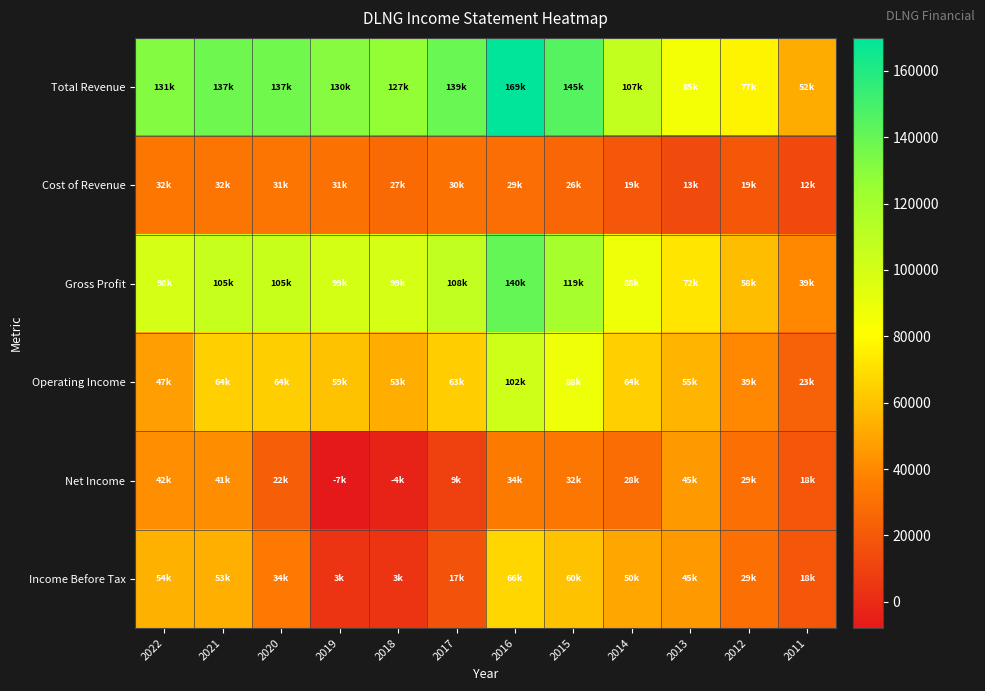

List the series in order of their peak value, highest first.

Total Revenue, Gross Profit, Operating Income, Income Before Tax, Net Income, Cost of Revenue